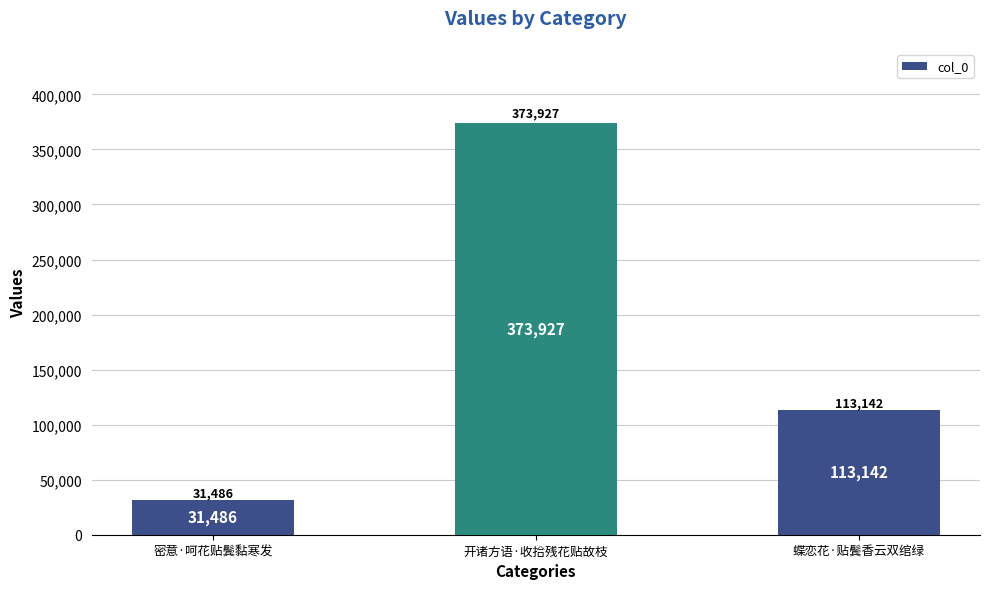

What is the difference between the maximum and second lowest values?

260785